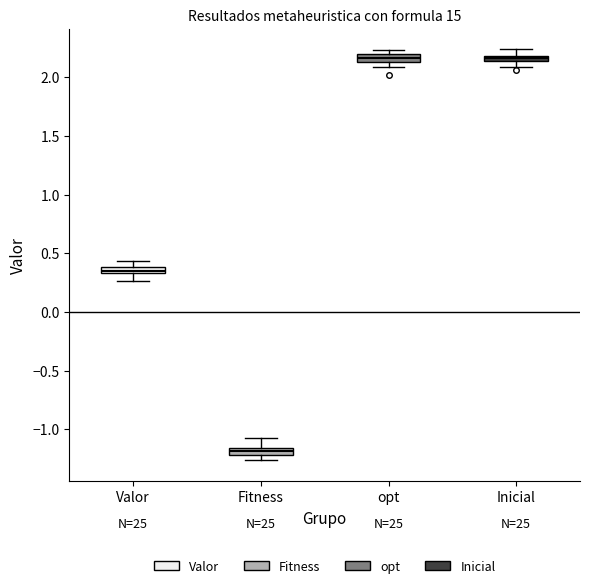

Where is the upper edge of the box for Fitness on the y-axis? The values are not printed on the chart, so give them approximately, as read against the axis.

-1.15